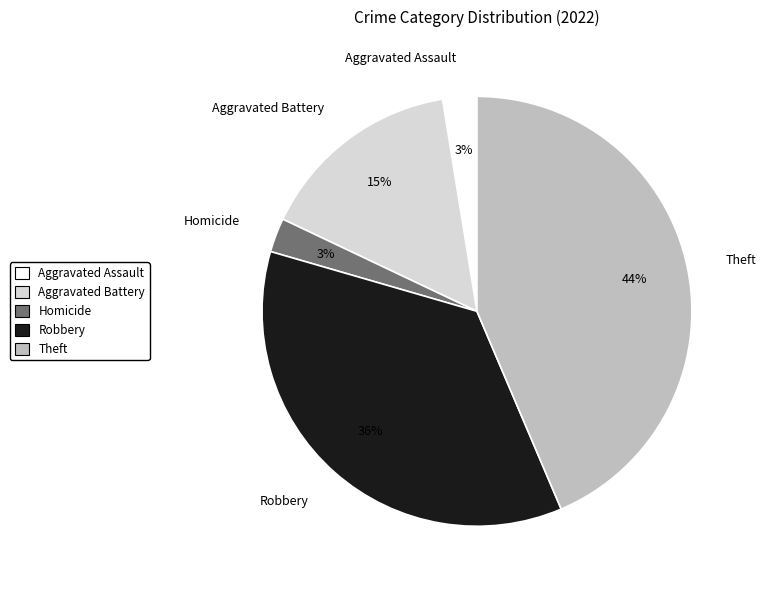

Which slice is the largest?

Theft